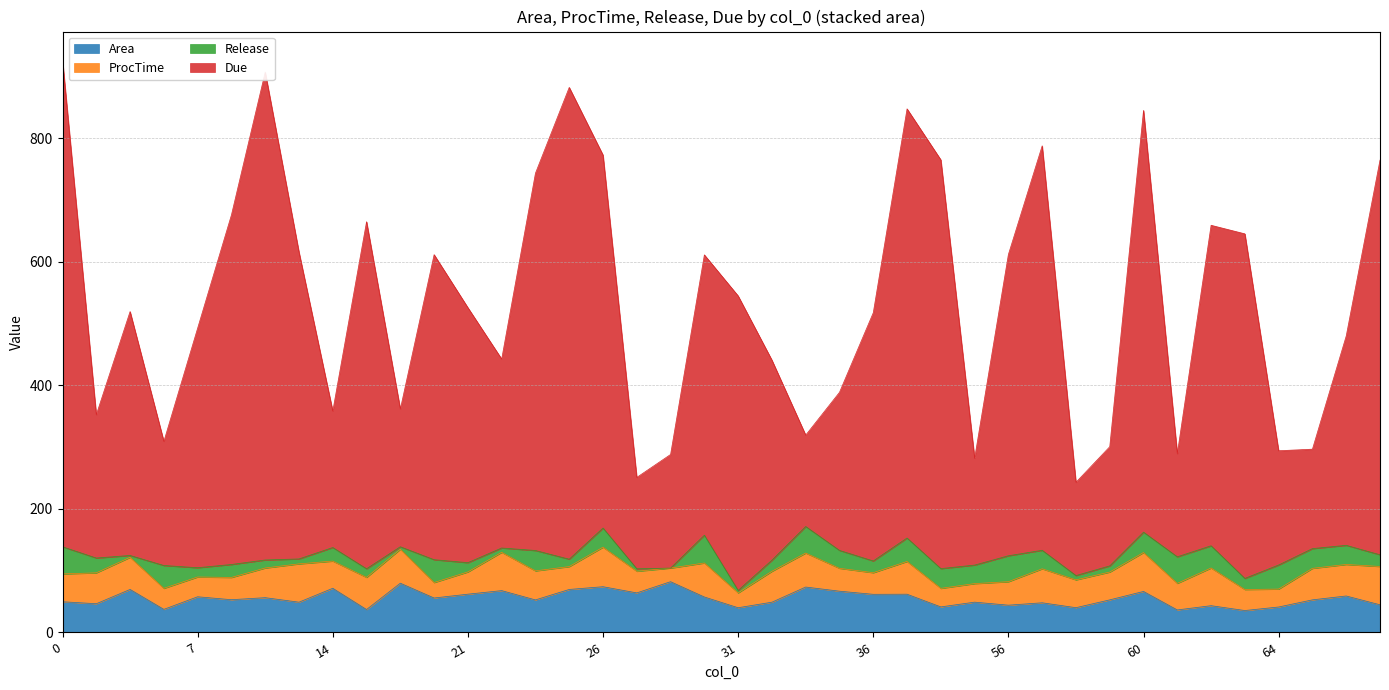

True or false: Due and Area cross at least once.

False